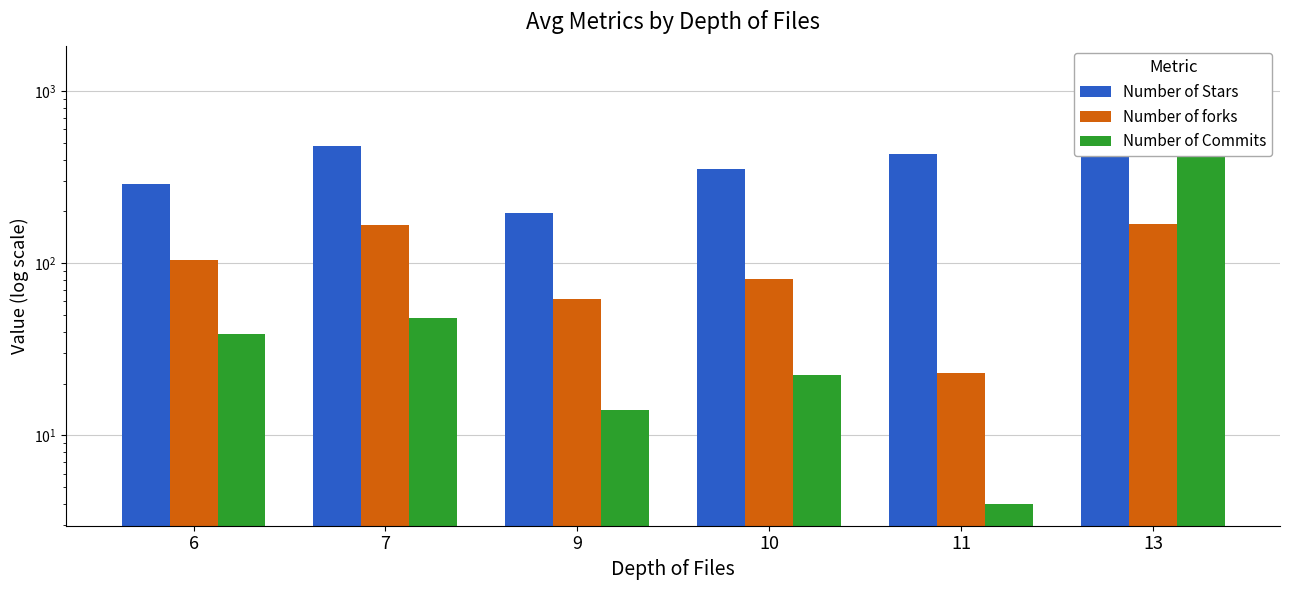

Rank the series at 7 from lowest to highest value.

Number of Commits, Number of forks, Number of Stars